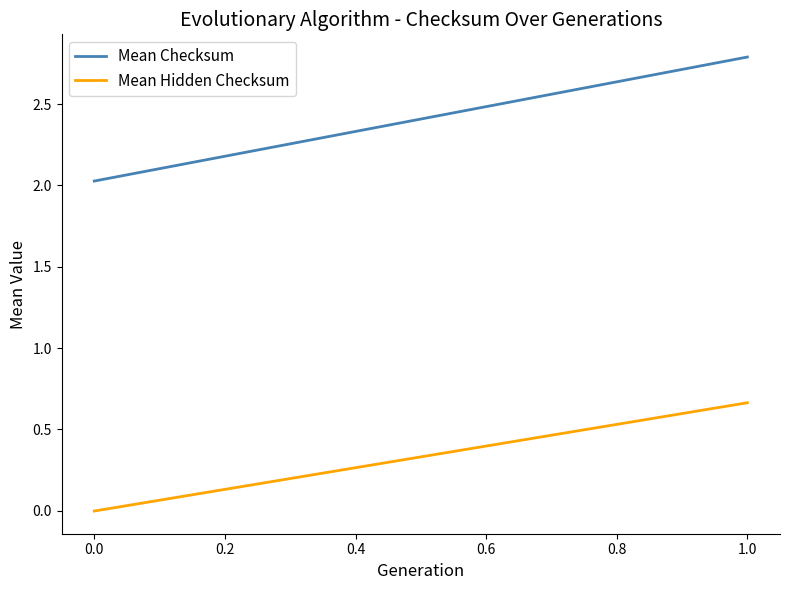

Reading left to right, what are all the values shown in this chart?

Mean Checksum: 2.0	2.8
Mean Hidden Checksum: -0.0	0.7